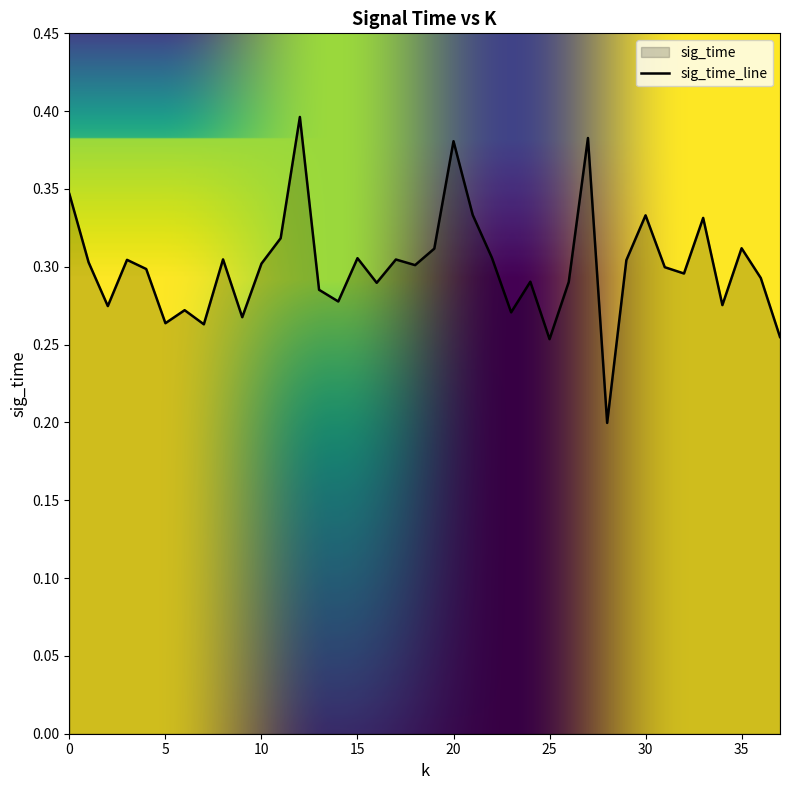

What is the difference between the maximum and minimum values?

0.2